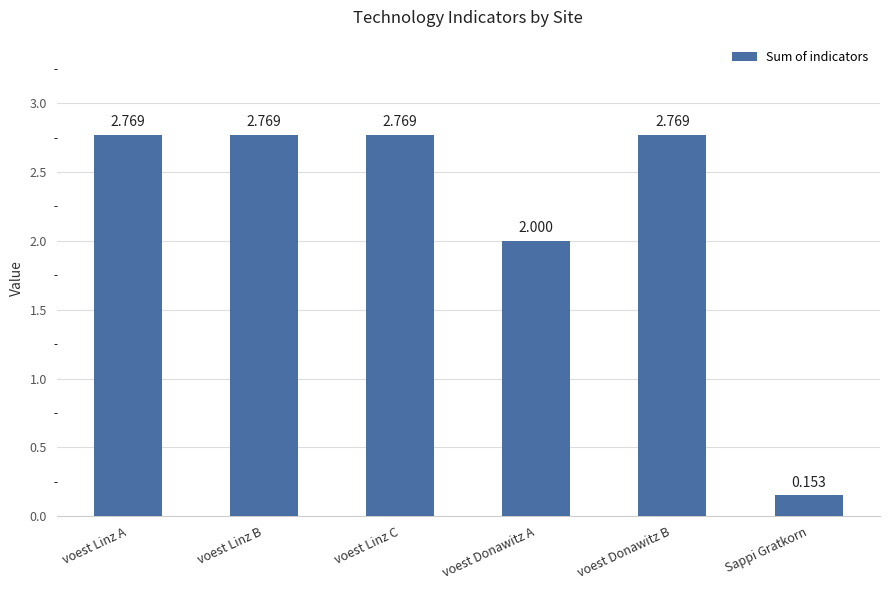

How many bars are there in total?

6